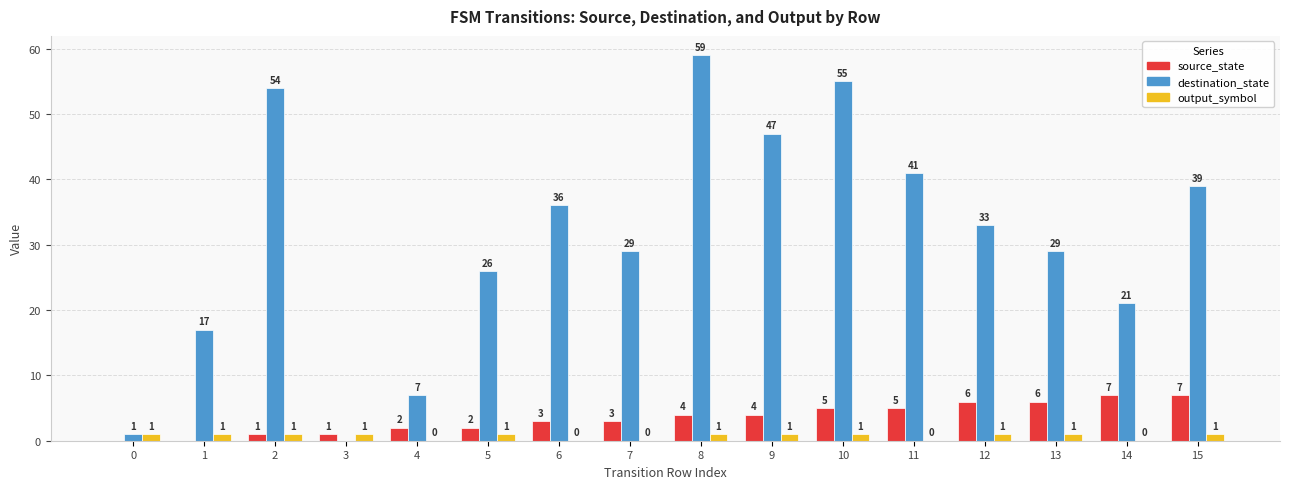

Which series has the largest total across all categories?

destination_state